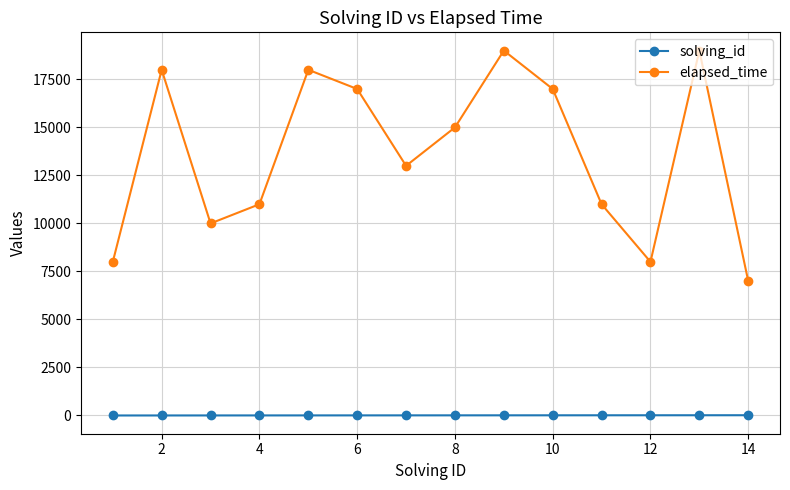

How many series are shown in this chart?

2